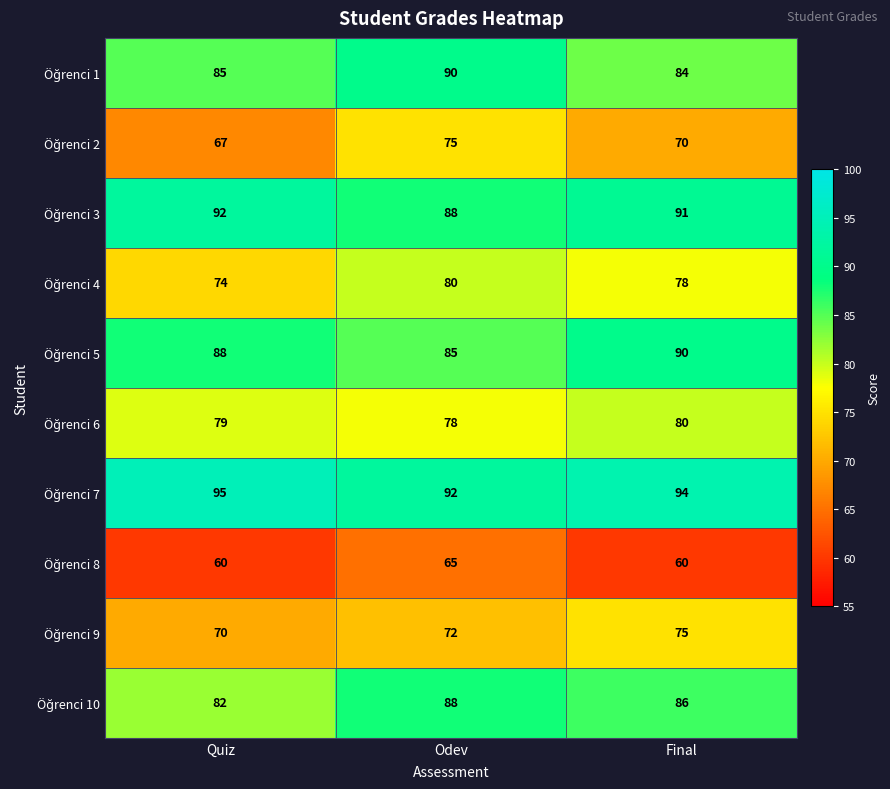

At which category does the chart reach its peak across all series?

Quiz